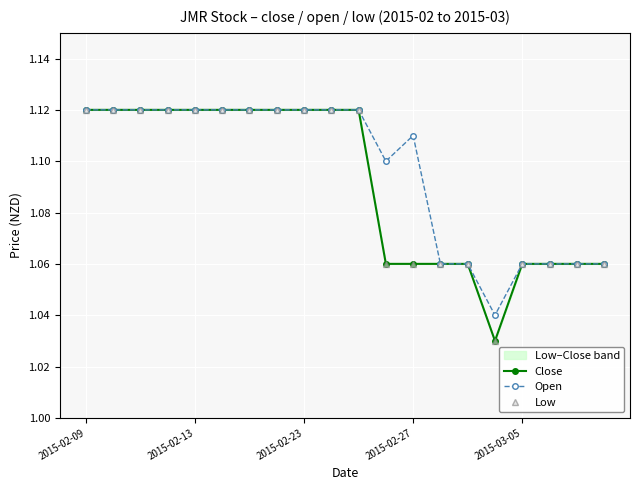

How many Low values are between 1 and 2?

20